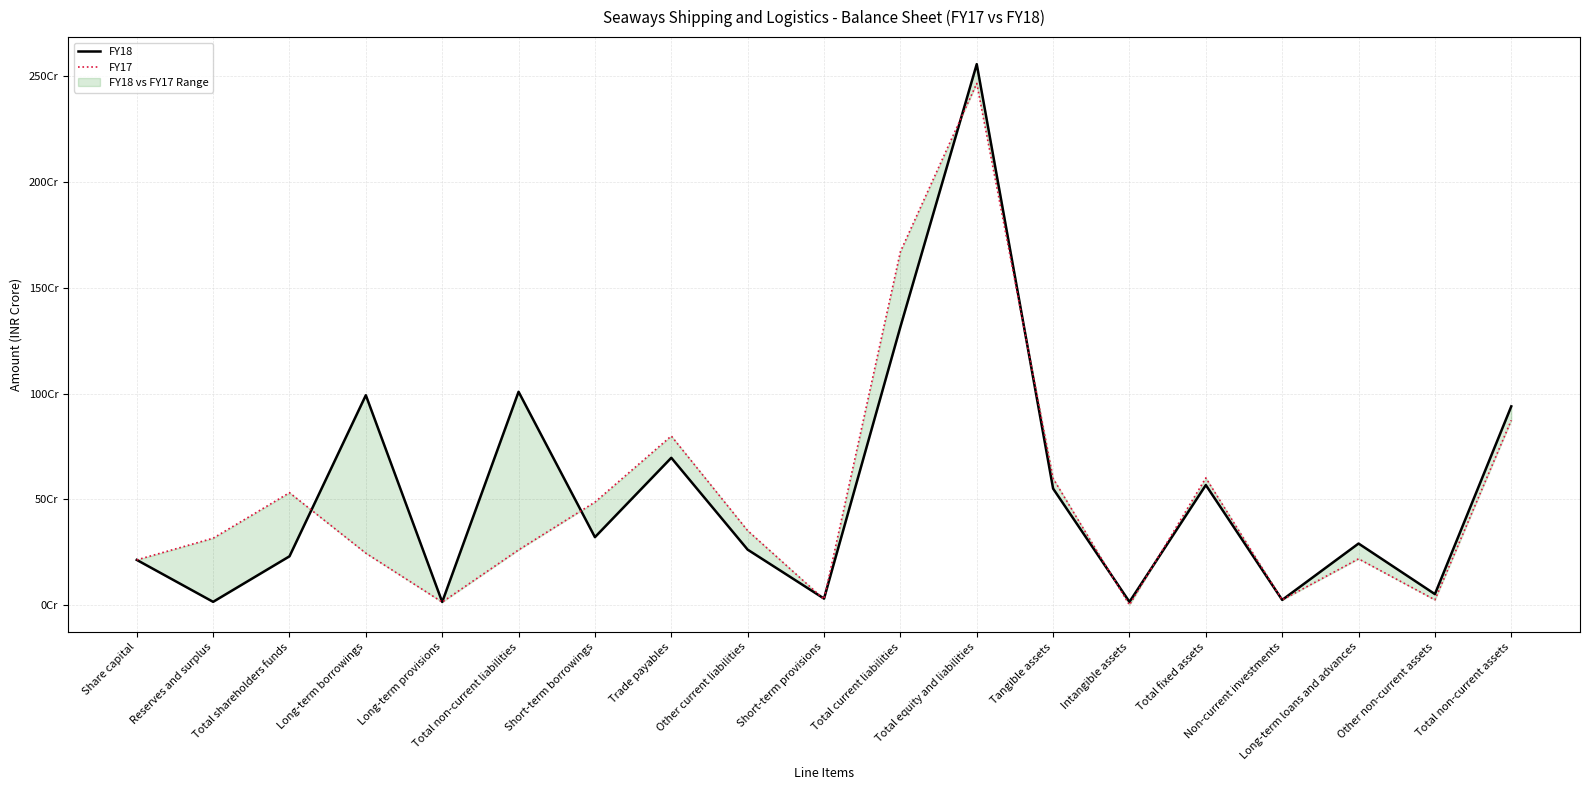

What position from the right is Other non-current assets?

2